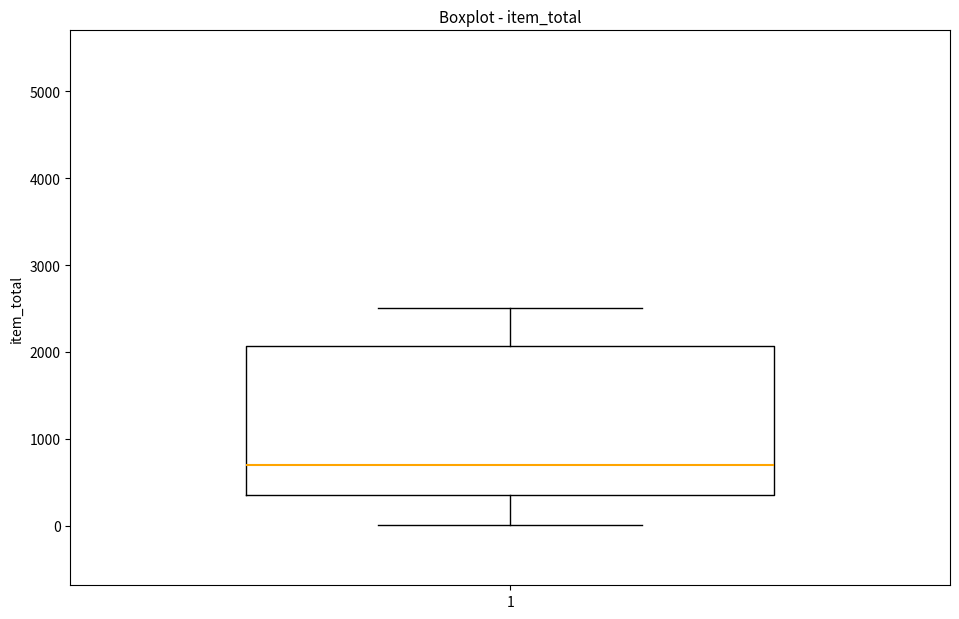

Transcribe this box plot: give where the median line is, the range the box spans, and where the two whiskers end, as read against the y-axis. The values are not printed on the chart, so give them approximately, as read against the axis.

median 700, box 400 to 2100, whiskers 0 to 2500